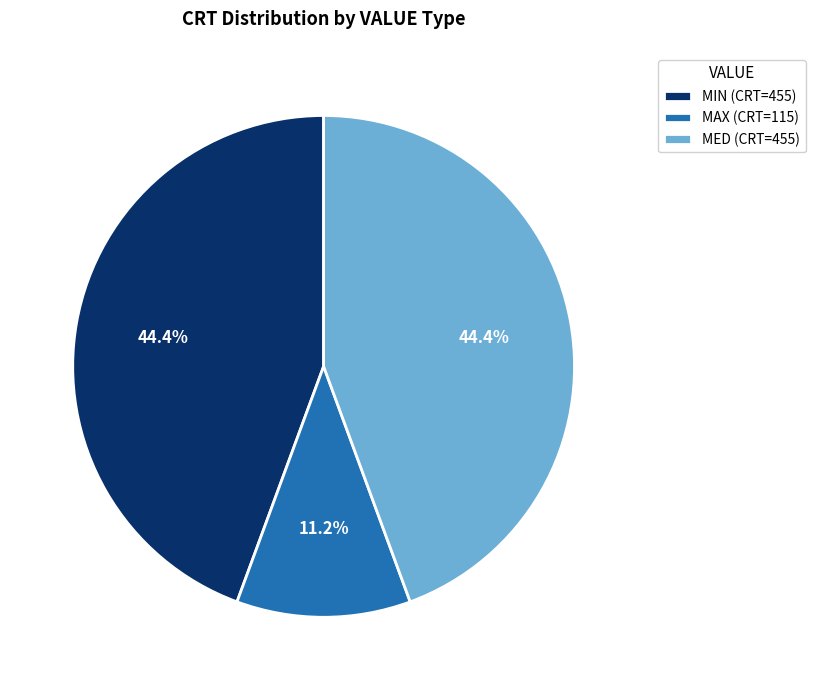

To the nearest percent, what percentage of the pie is MIN?

44%